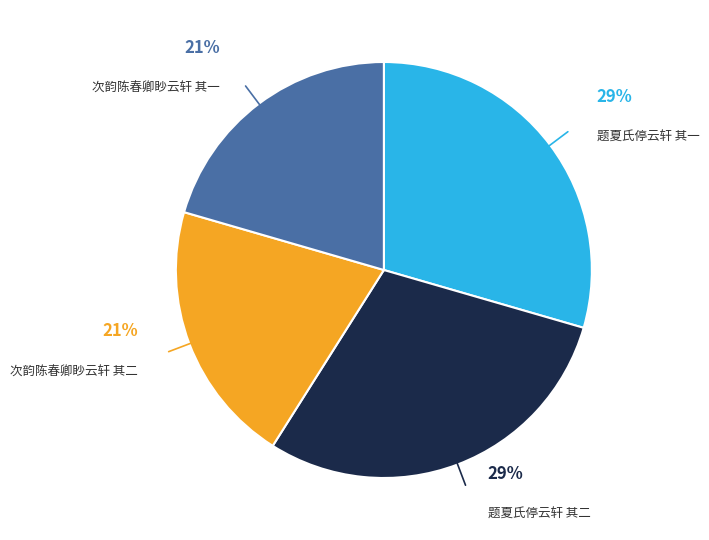

What percentage is the 次韵陈春卿眇云轩 其二 slice, to the nearest percent?

21%